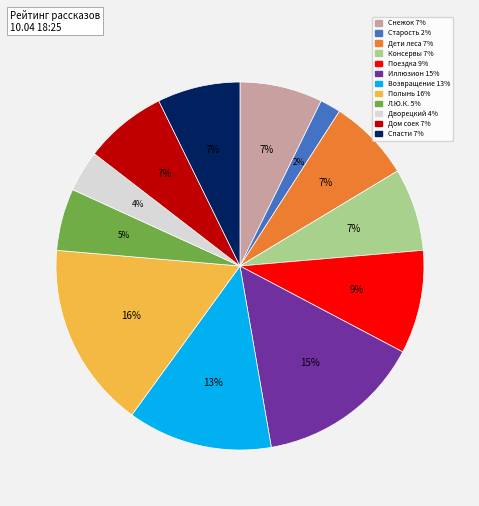

Is there any slice that represents more than half of the pie?

No